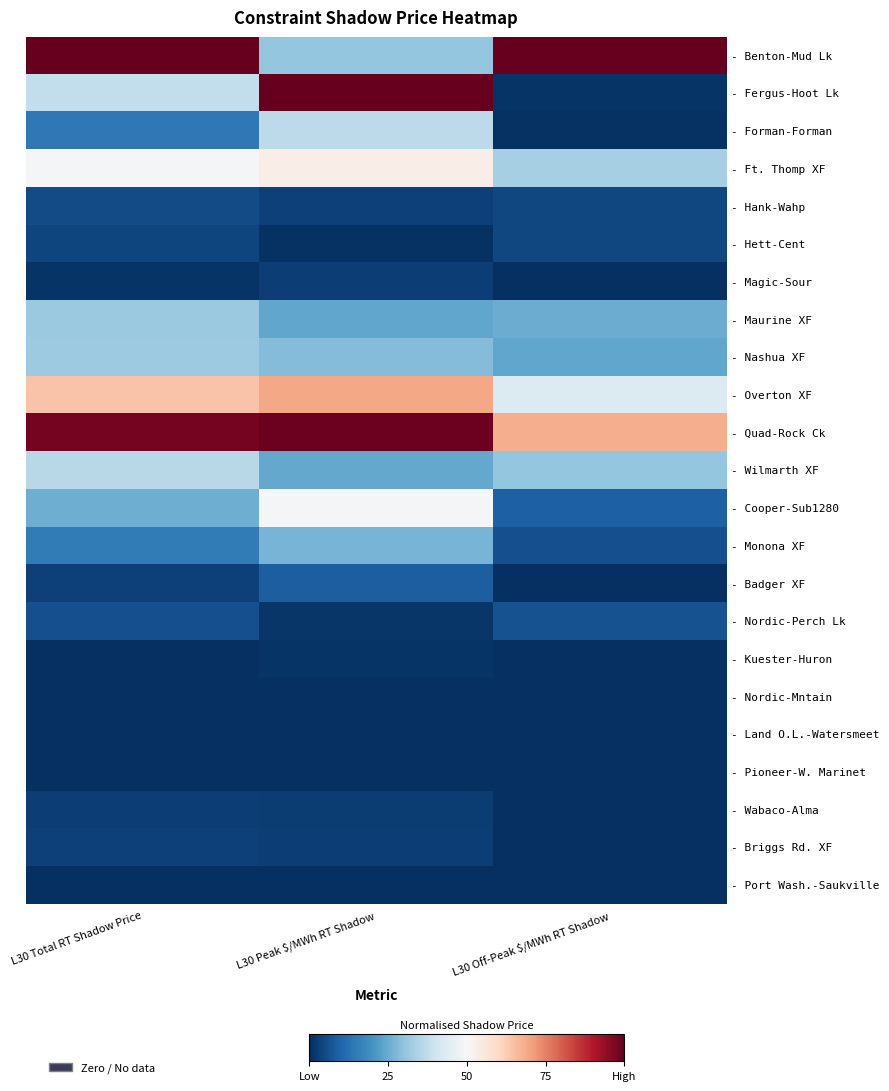

At how many categories does at least one series exceed 0?

3